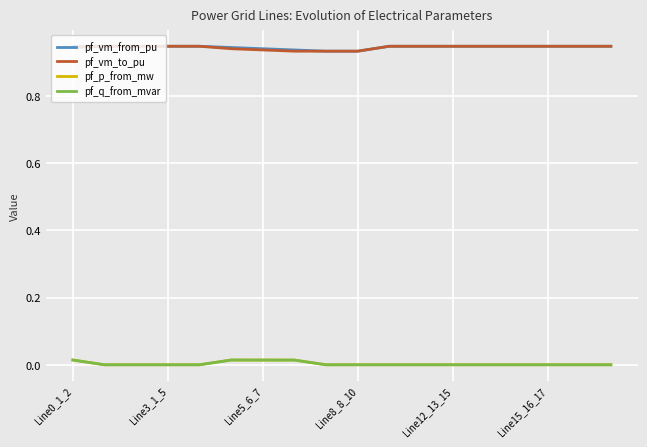

True or false: pf_q_from_mvar and pf_vm_to_pu cross at least once.

False